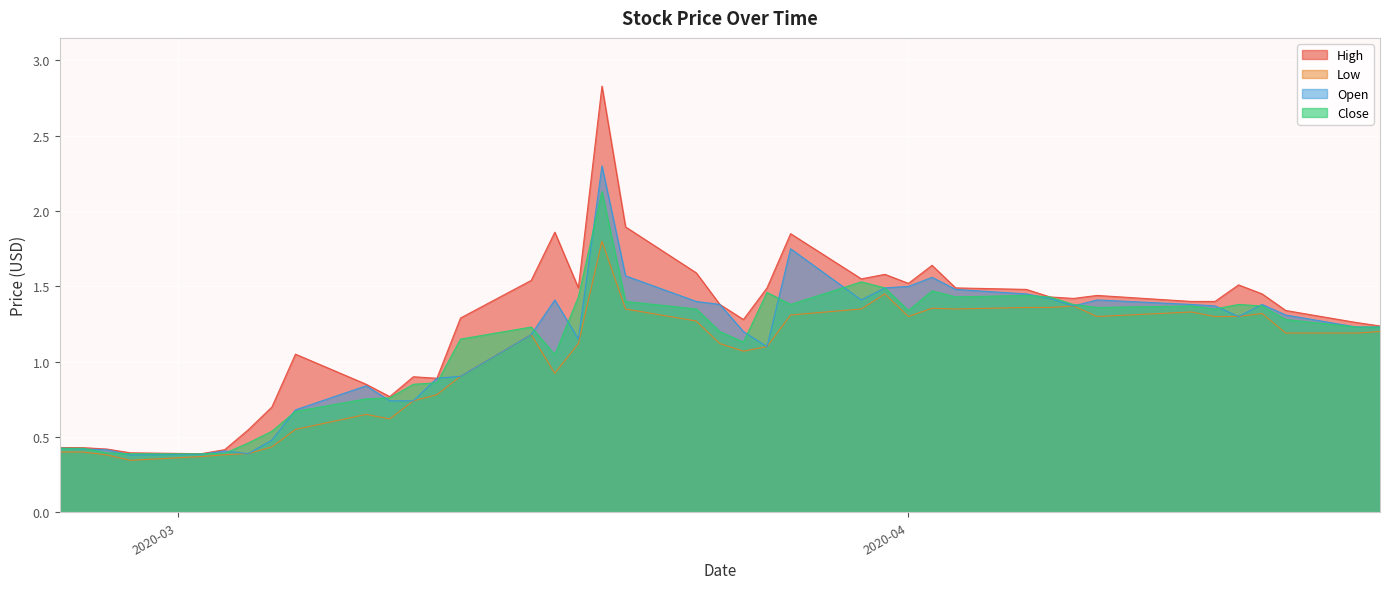

Does the chart display data point markers on the line(s)?

No